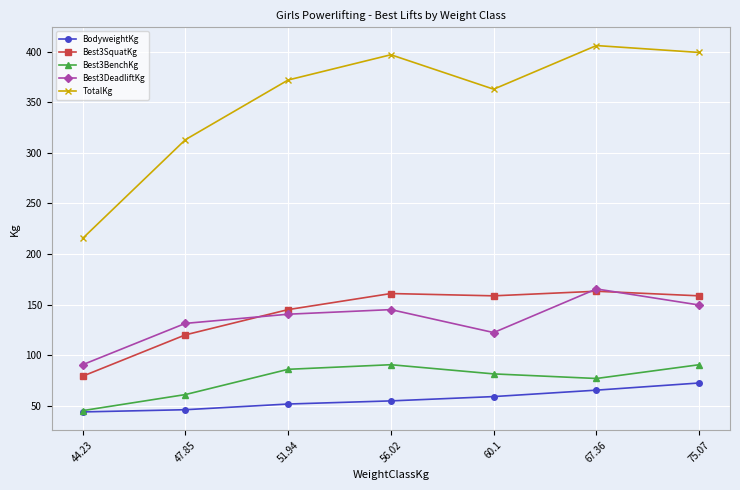

True or false: Best3BenchKg has more than 0 interior local peaks.

True